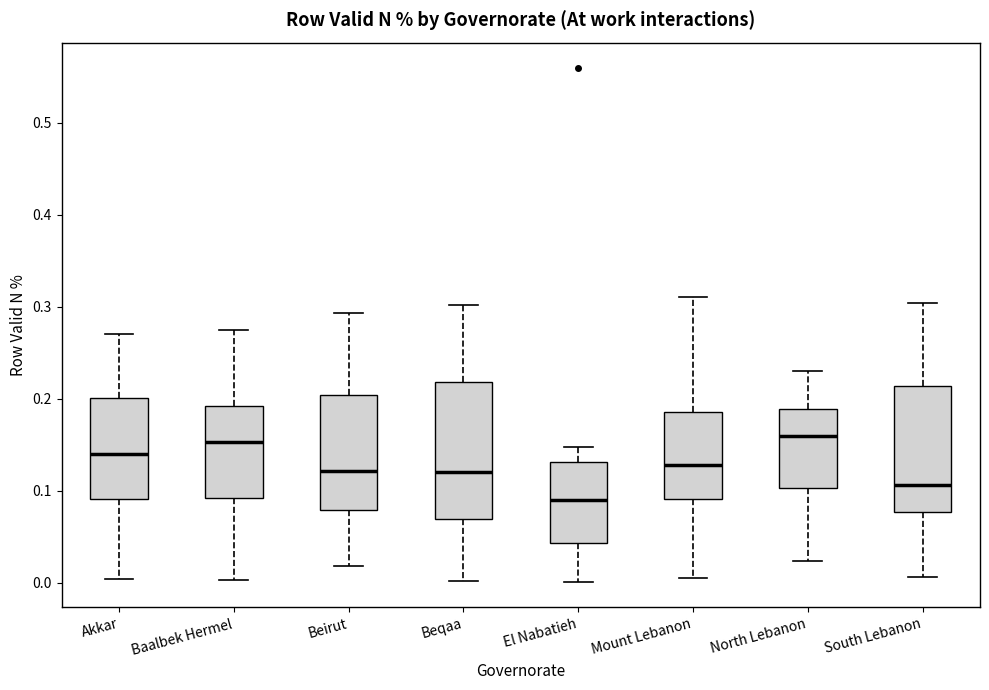

Reading left to right, transcribe this box plot: for each box, give where its median line is, the range the box spans, and where its two whiskers end, as read against the y-axis. The values are not printed on the chart, so give them approximately, as read against the axis.

Akkar: median 0.14, box 0.09 to 0.20, whiskers 0.00 to 0.27
Baalbek Hermel: median 0.15, box 0.09 to 0.19, whiskers 0.00 to 0.28
Beirut: median 0.12, box 0.08 to 0.20, whiskers 0.02 to 0.29
Beqaa: median 0.12, box 0.07 to 0.22, whiskers 0.00 to 0.30
El Nabatieh: median 0.09, box 0.04 to 0.13, whiskers 0.00 to 0.15
Mount Lebanon: median 0.13, box 0.09 to 0.19, whiskers 0.01 to 0.31
North Lebanon: median 0.16, box 0.10 to 0.19, whiskers 0.02 to 0.23
South Lebanon: median 0.11, box 0.08 to 0.21, whiskers 0.01 to 0.30